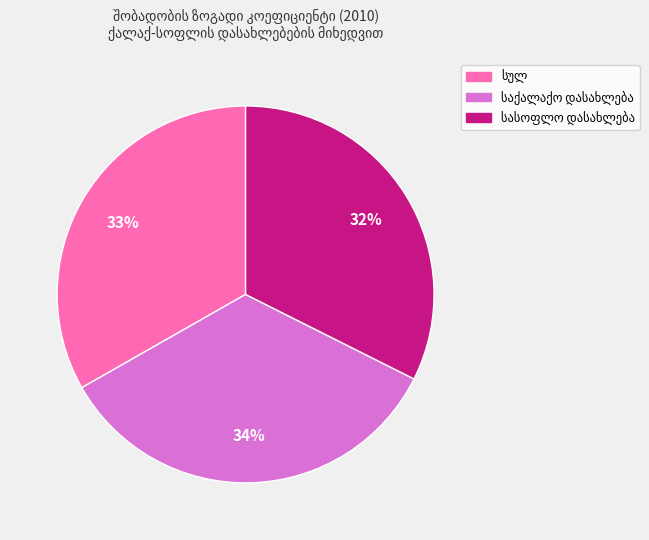

To the nearest percent, what is the difference between the largest and smallest slice percentages?

2%